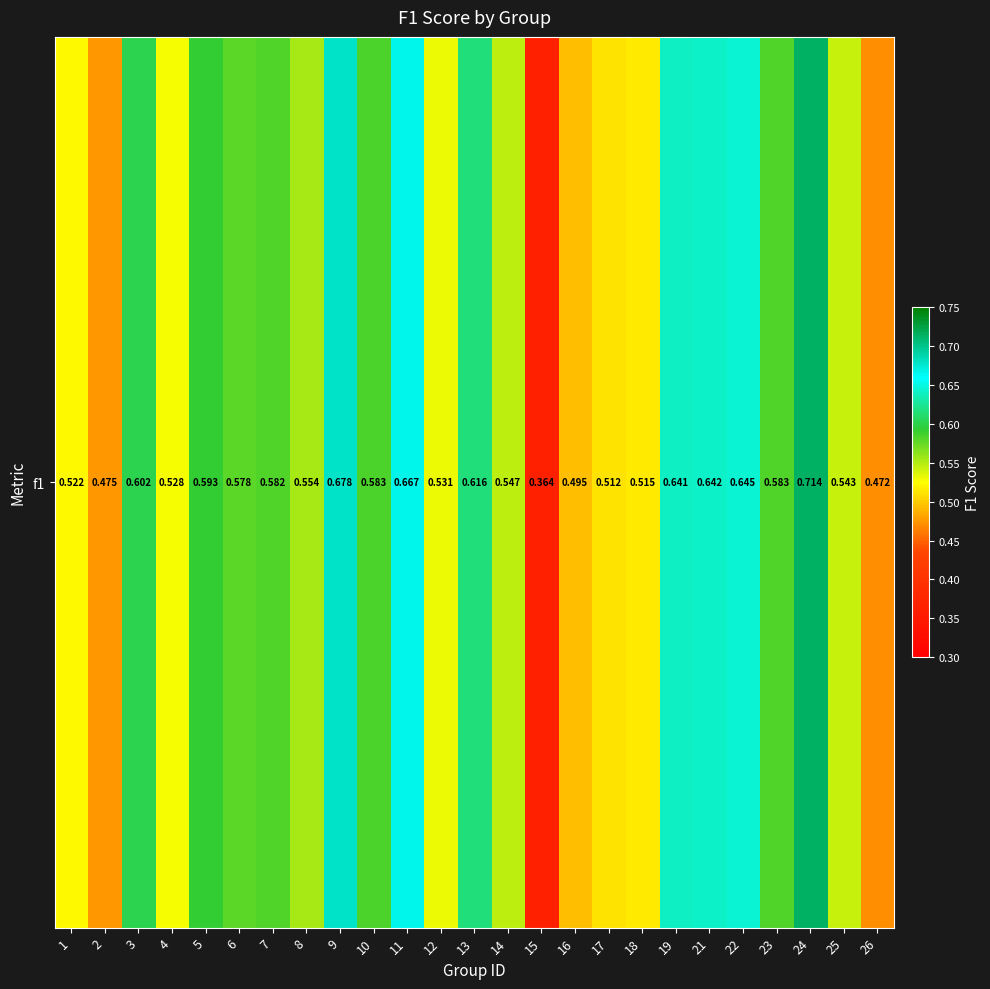

Which label corresponds to the smallest value in the chart?

15